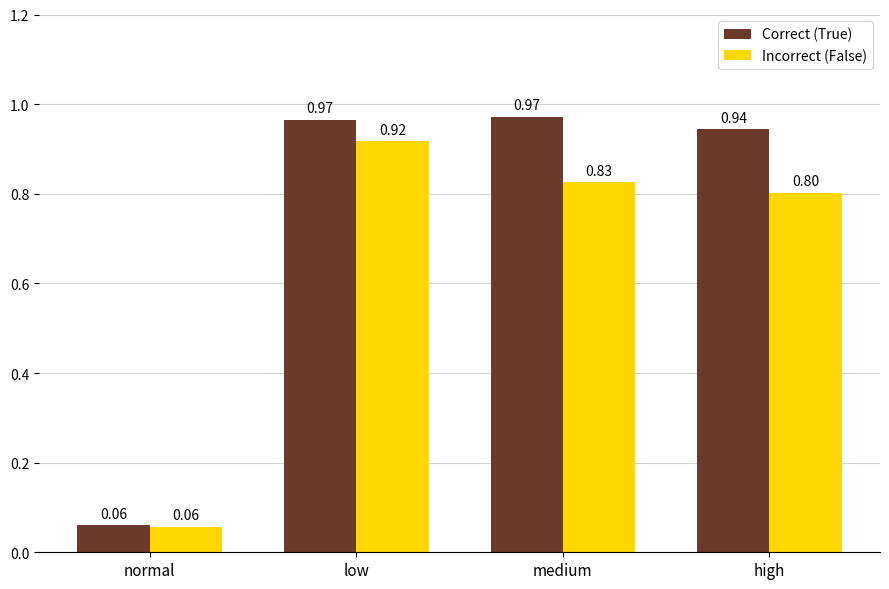

Which series changed the most between normal and high?

Correct (True)